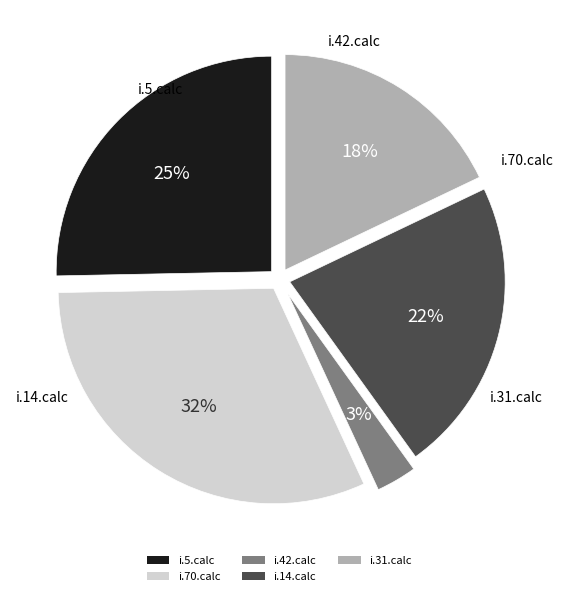

Which has a higher value, i.31.calc or i.42.calc?

i.31.calc